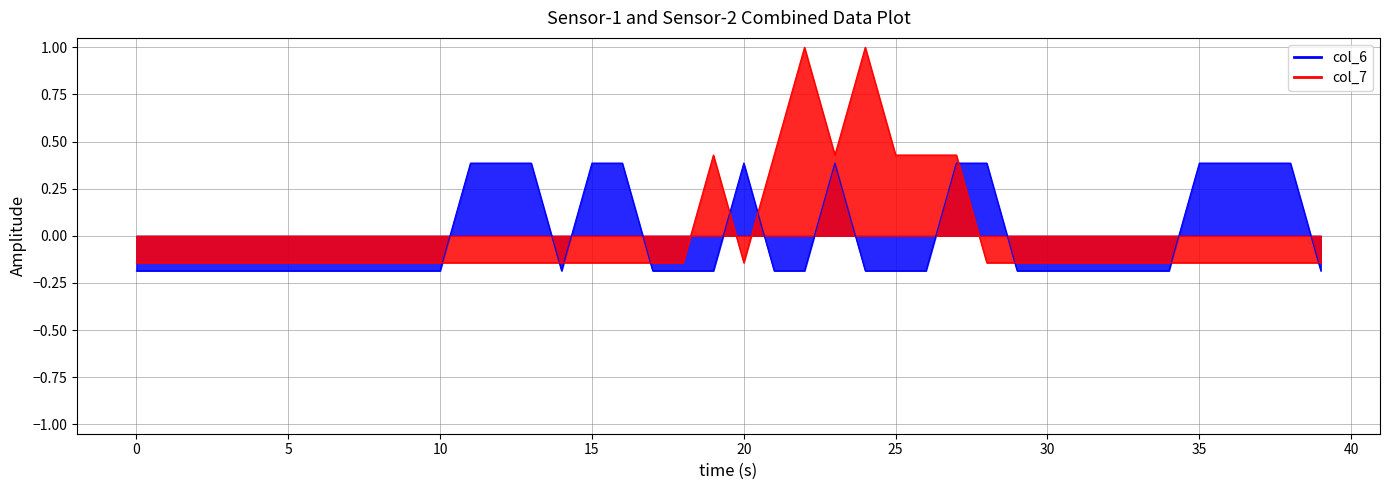

At how many categories does at least one series exceed 0?

19